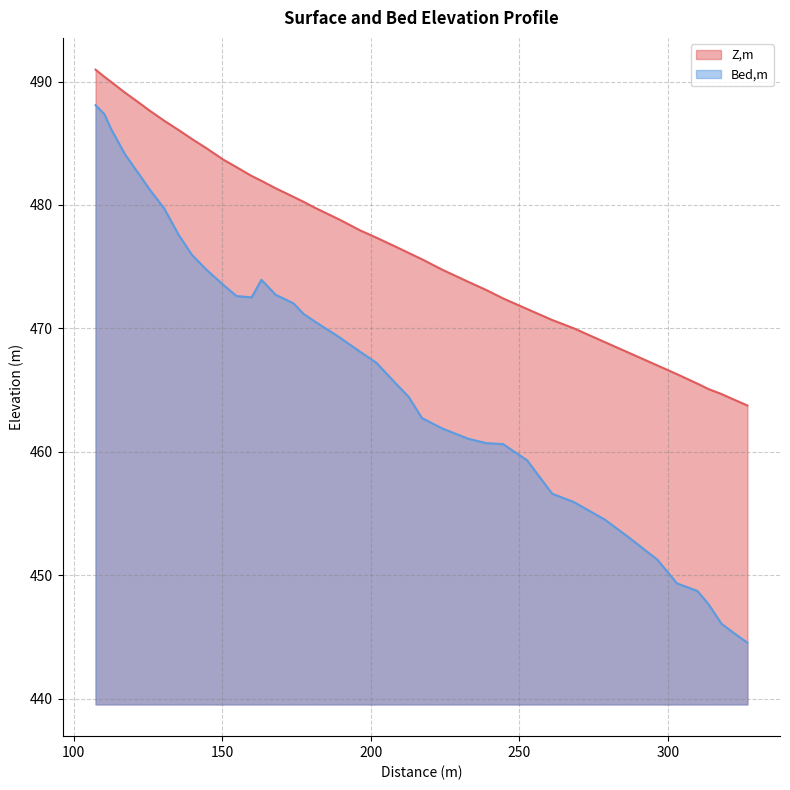

What is the difference between the Z,m values at 278.7 and 303.0?

2.6